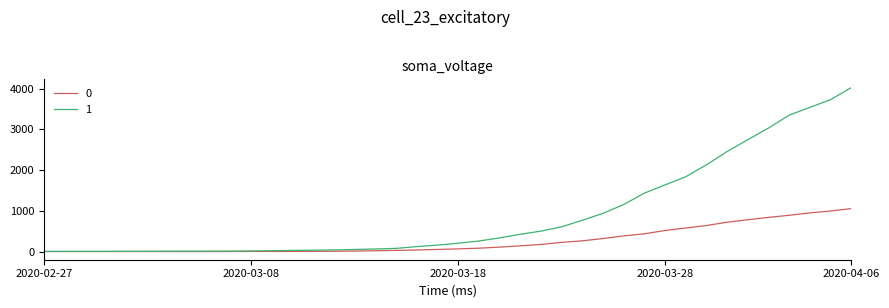

List the series in order of their peak value, highest first.

1, 0